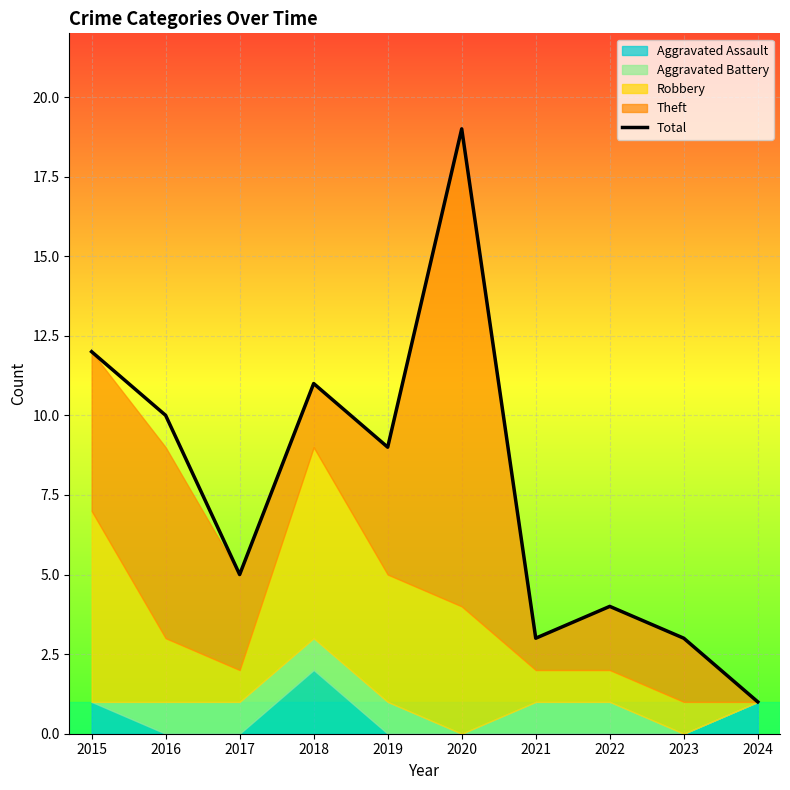

What is the difference between the values at 2021 and 2019?

6